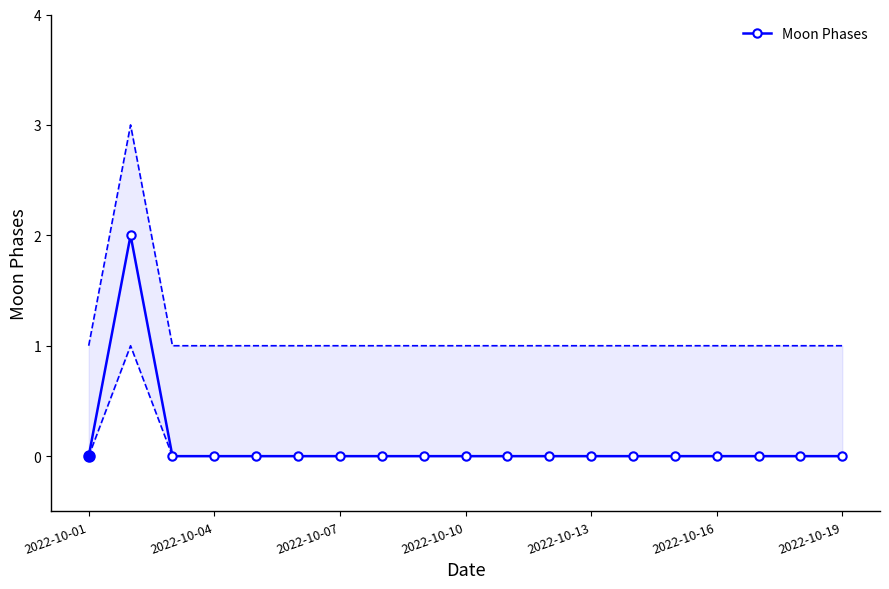

The chart shows a value of -1 at 10. True or false?

False